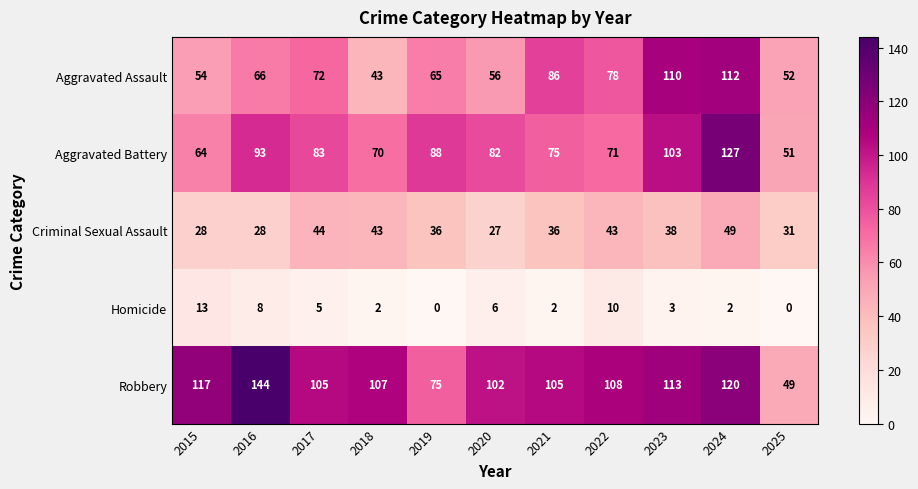

What is the difference between the highest and lowest values at 2019?

88